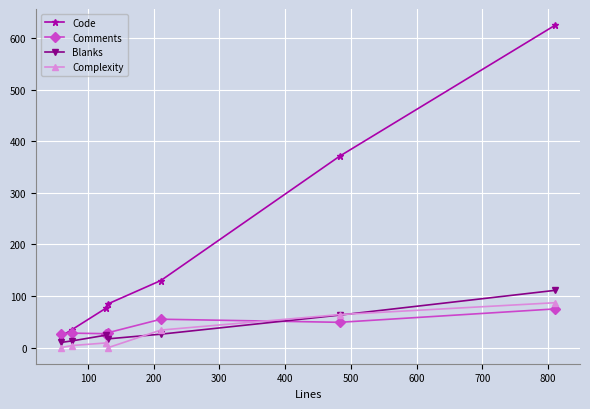

How many times do Comments and Complexity cross each other?

1